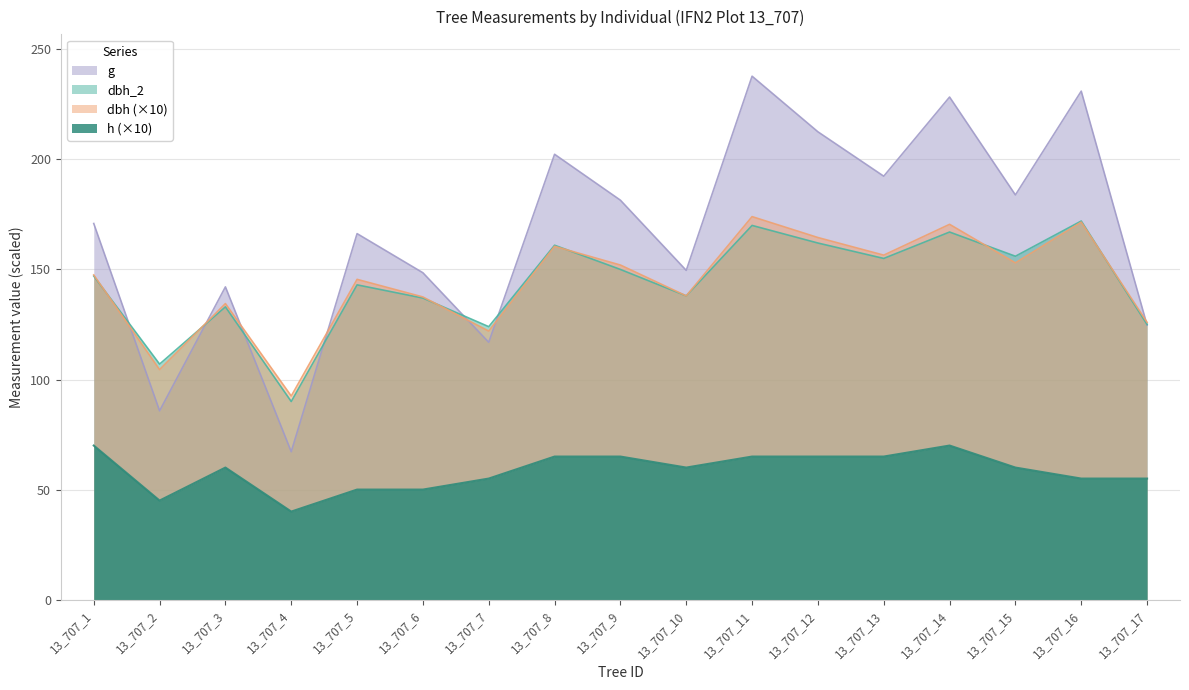

Reading right to left, extract all data points from this chart.

dbh_2: 125.0	172.0	156.0	167.0	155.0	162.0	170.0	138.0	150.0	161.0	124.0	137.0	143.0	90.0	133.0	107.0	147.0
dbh: 126.0	171.5	153.0	170.5	156.5	164.5	174.0	138.0	152.0	160.5	122.0	137.5	145.5	92.5	134.5	104.5	147.5
g: 124.7	231.0	183.8	228.3	192.4	212.5	237.8	149.6	181.5	202.3	116.9	148.5	166.3	67.2	142.1	85.8	170.9
h: 55.0	55.0	60.0	70.0	65.0	65.0	65.0	60.0	65.0	65.0	55.0	50.0	50.0	40.0	60.0	45.0	70.0